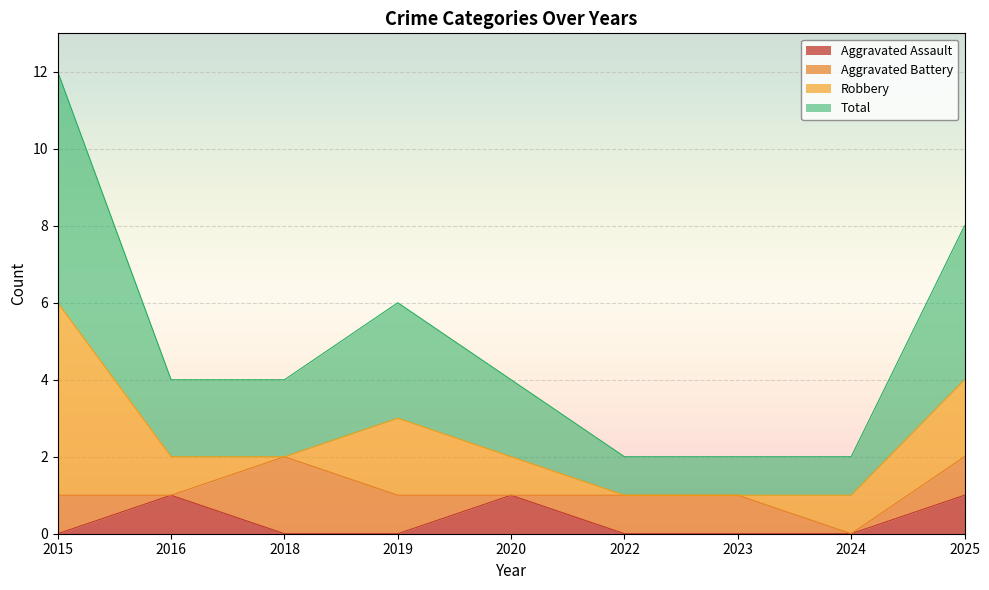

The value of Aggravated Assault at 2020 is 1. True or false?

True